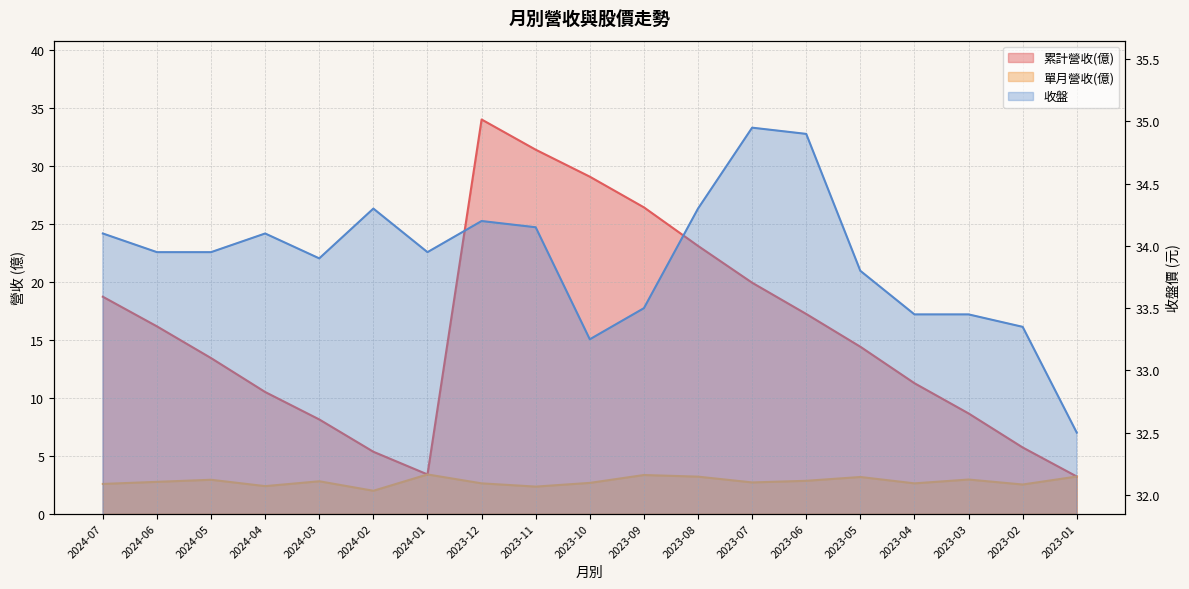

True or false: 單月營收(億) and 收盤 cross at least once.

False